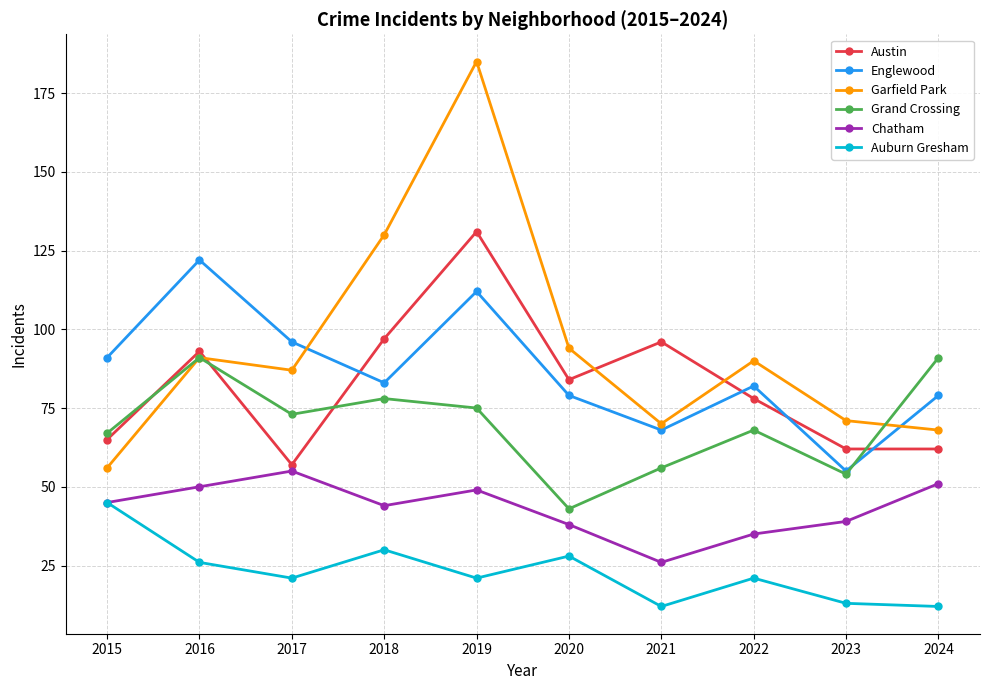

True or false: Auburn Gresham has a value of 14 at 2022.

False